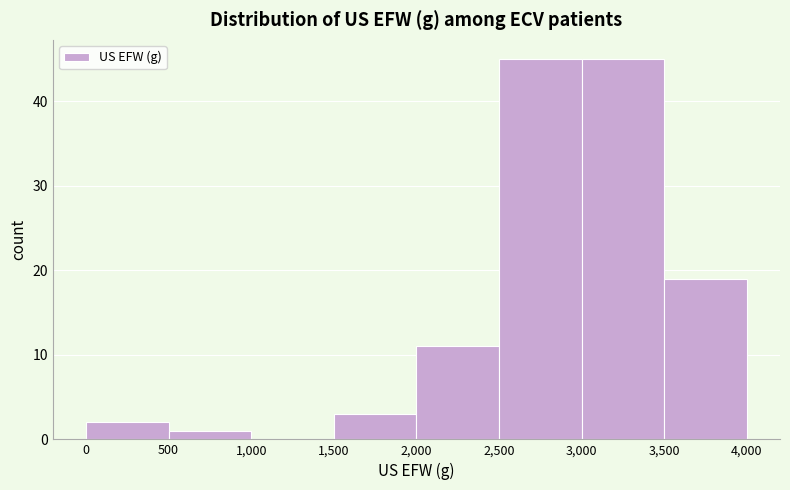

Reading left to right, transcribe this chart: for each bar, give the range it covers on the x-axis and its height. The values are not printed on the chart, so give them approximately, as read against the axis.

0 to 500: 2
500 to 1,000: 1
1,000 to 1,500: 0
1,500 to 2,000: 3
2,000 to 2,500: 11
2,500 to 3,000: 45
3,000 to 3,500: 45
3,500 to 4,000: 19